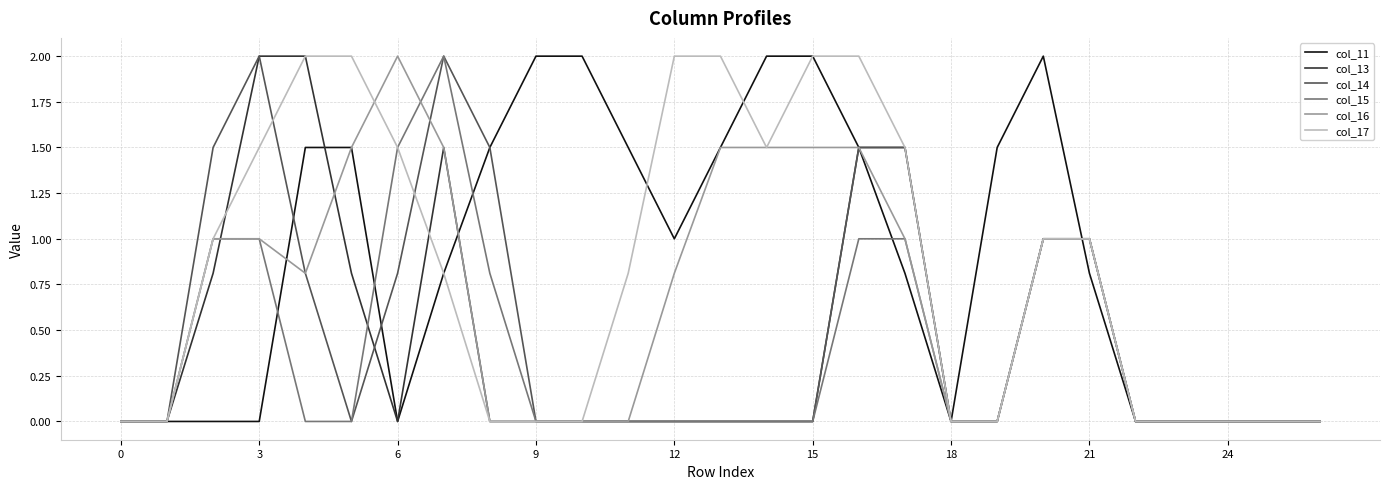

Is this an area chart (filled region under the line)?

No